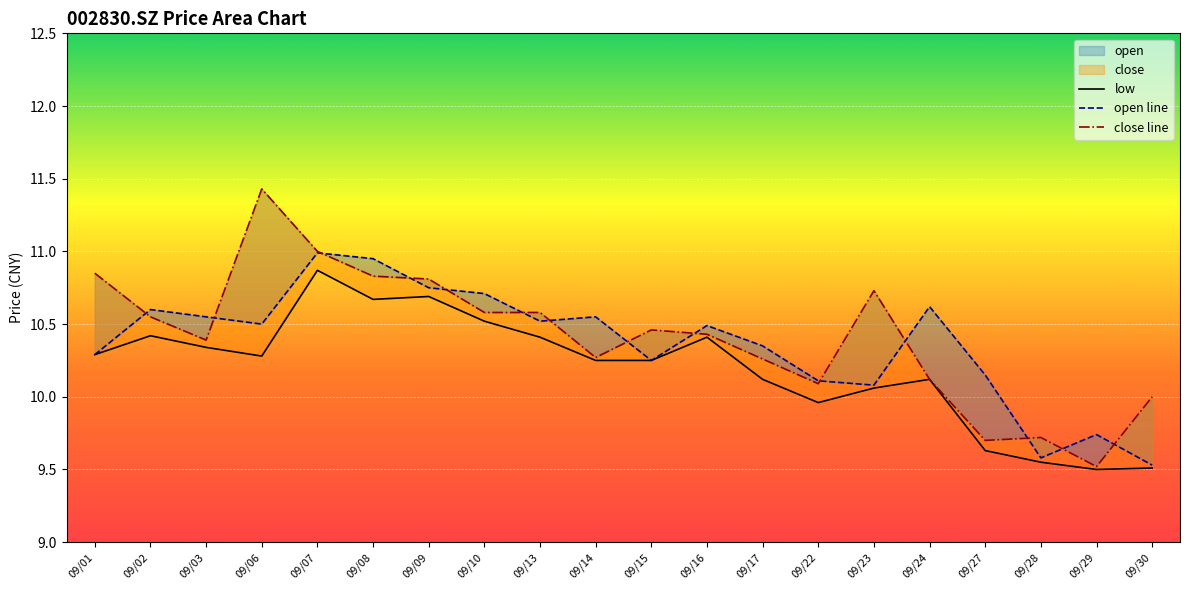

At 09/24, list the series in order from largest to smallest.

open, close, low